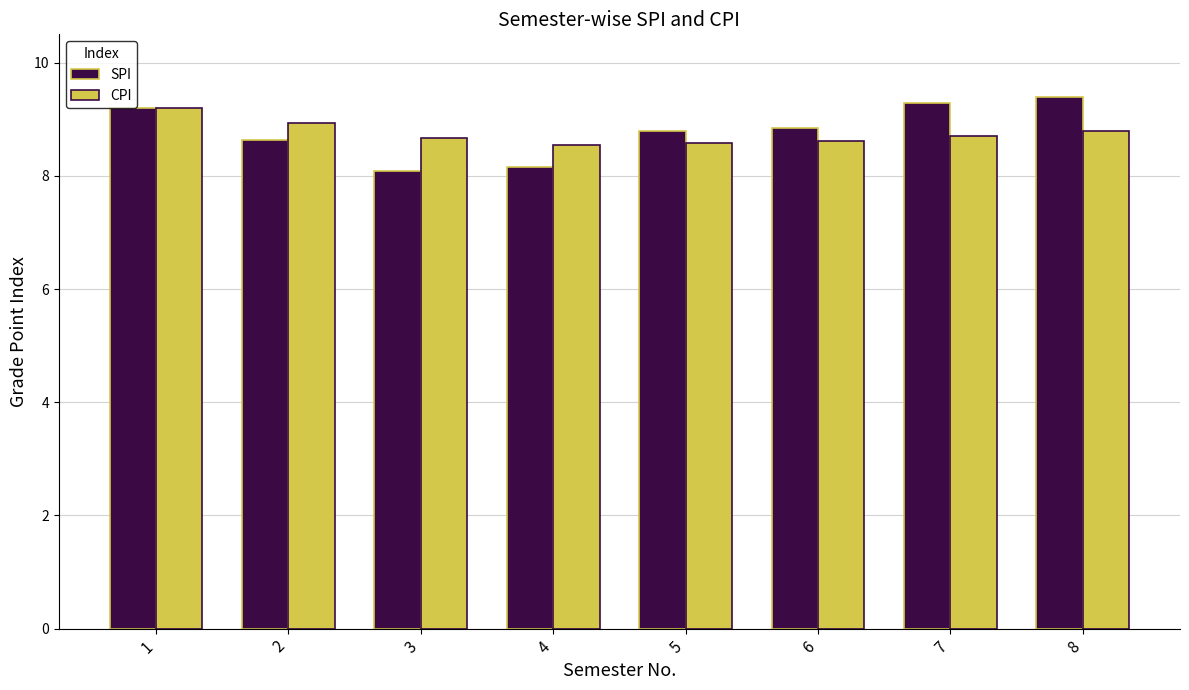

The SPI series shows 8.8 at 6. True or false?

True